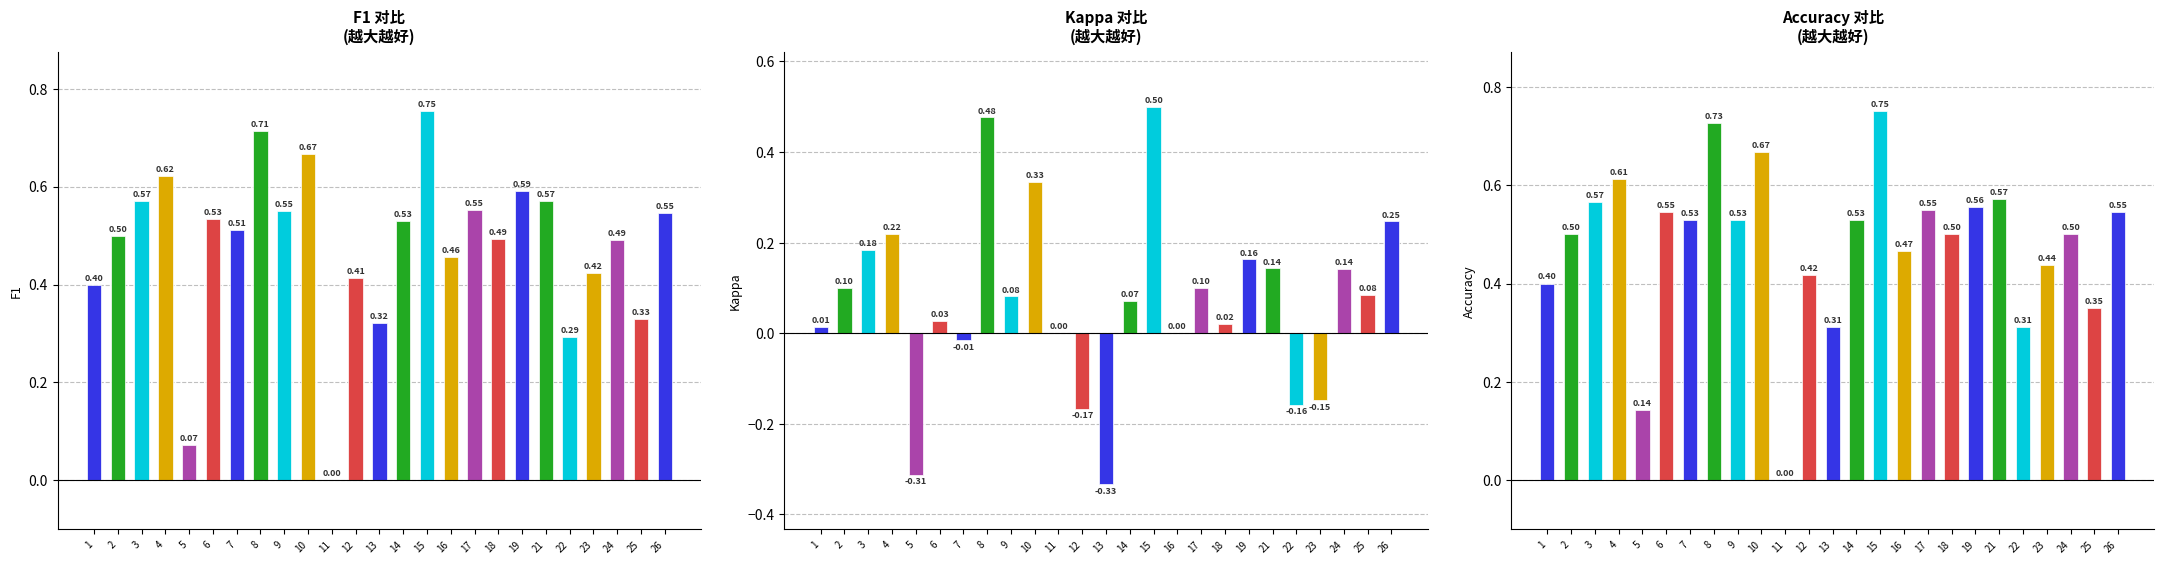

At which label does F1 reach its minimum?

11